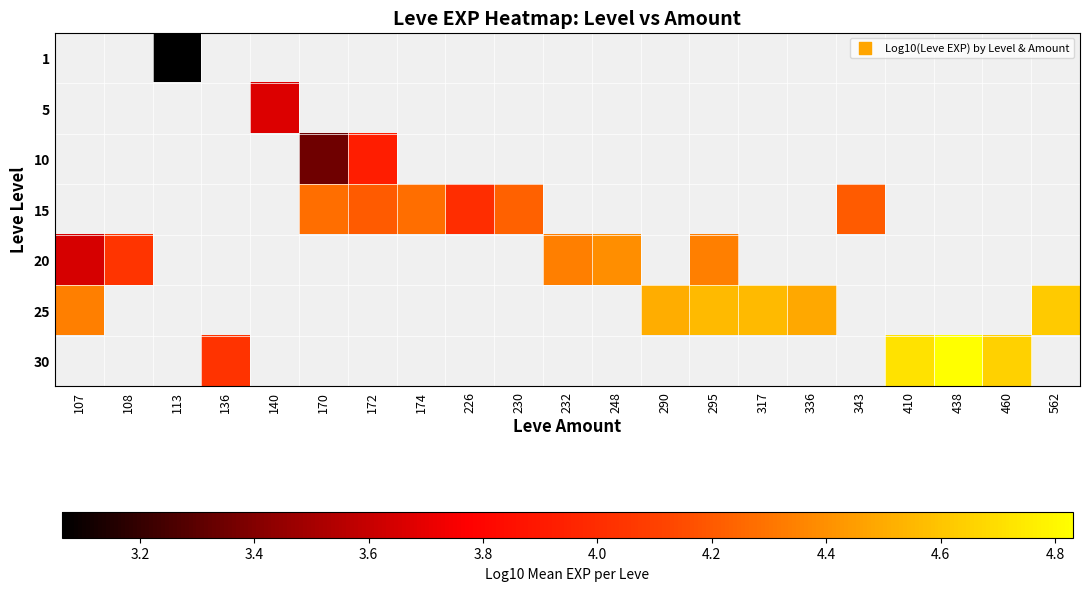

What is the approximate value of 1 at 113?

3.1